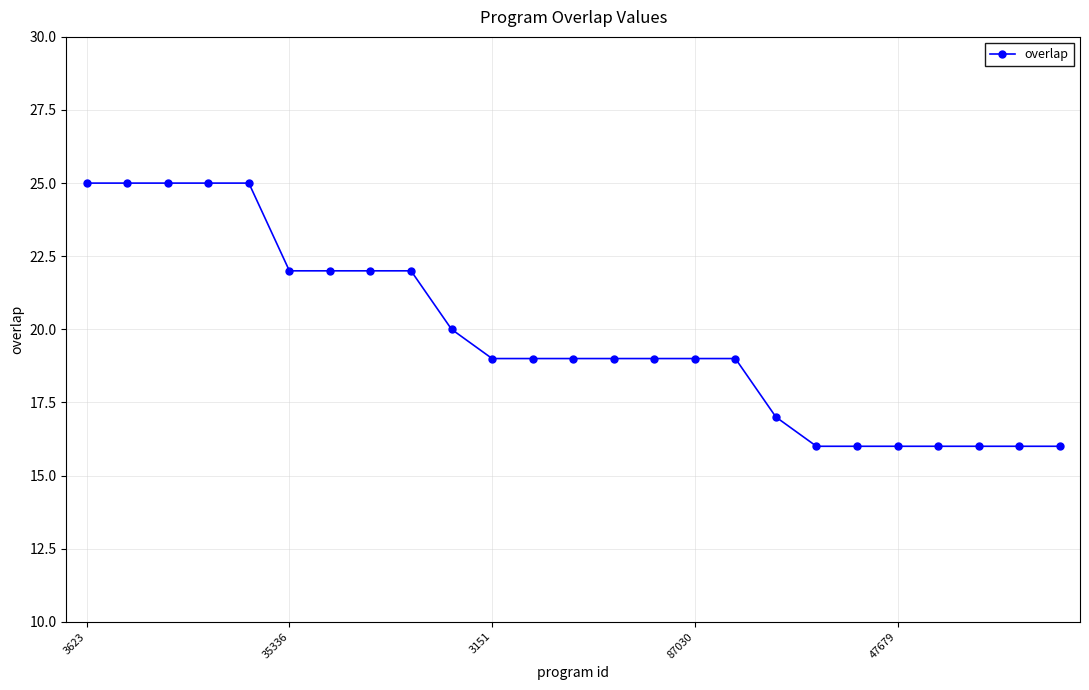

What is the minimum value shown in the chart?

16